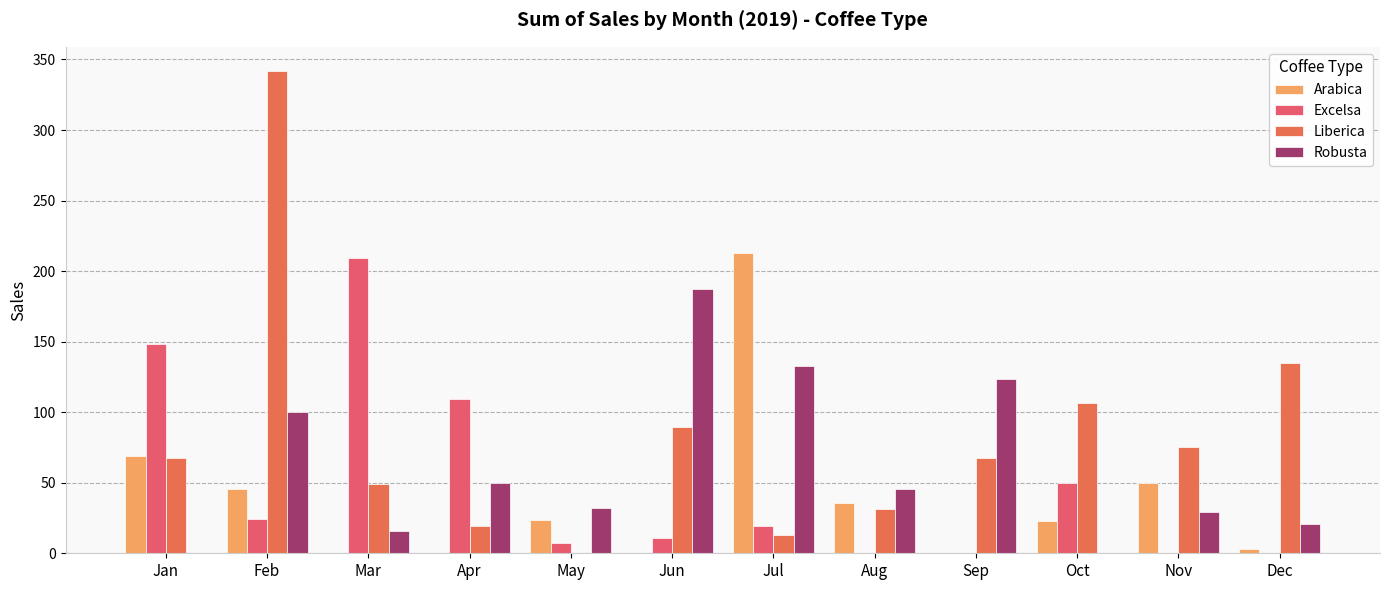

At which label does Arabica reach its minimum?

Mar